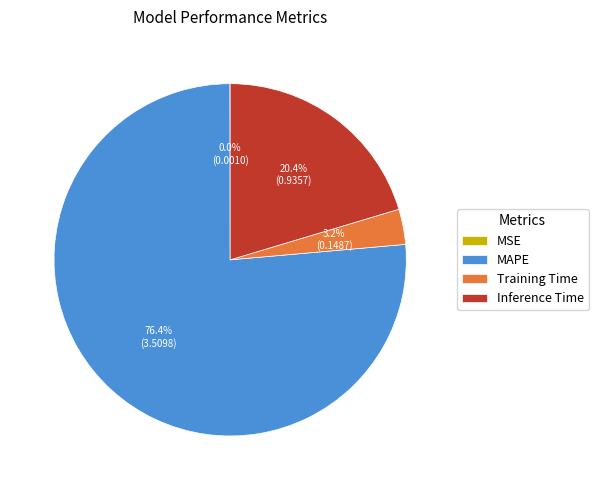

Which slice is the largest?

MAPE